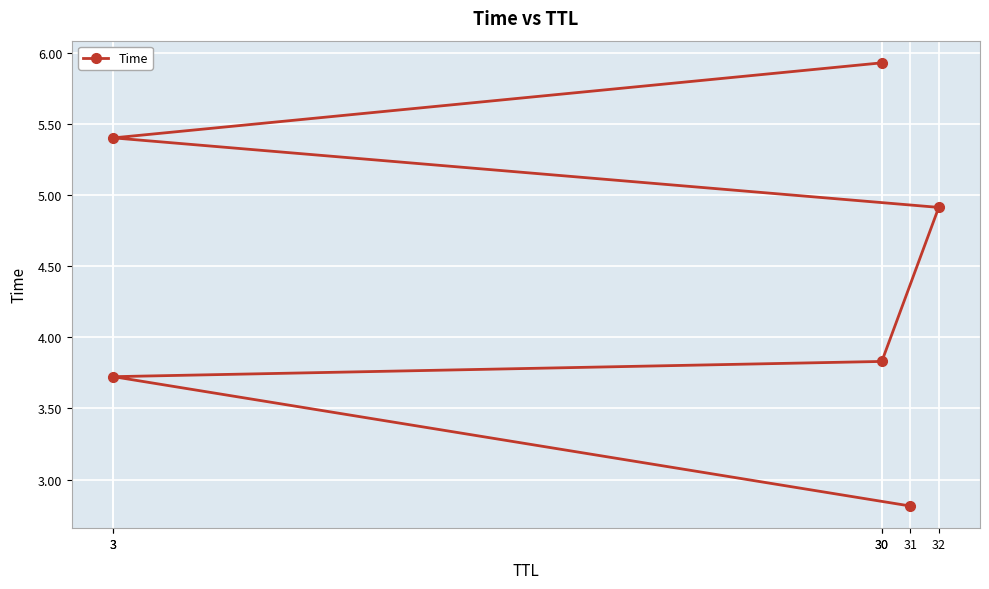

How many distinct data groups are displayed?

1